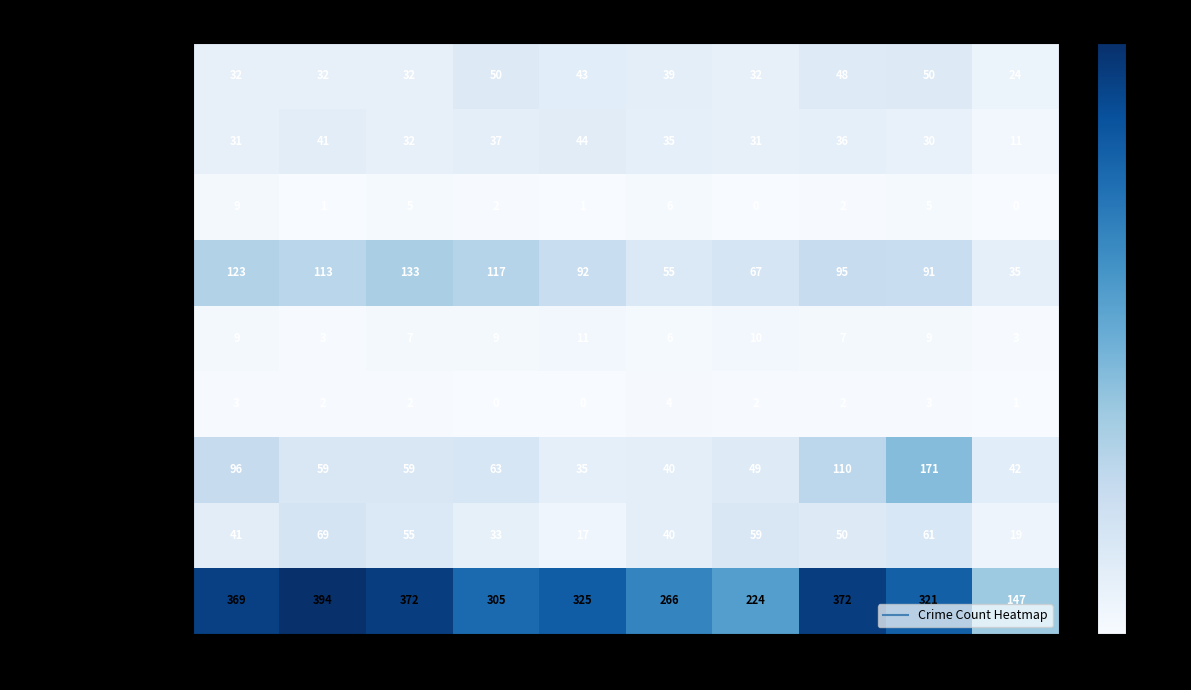

What is the total value across all series at 2016?

714